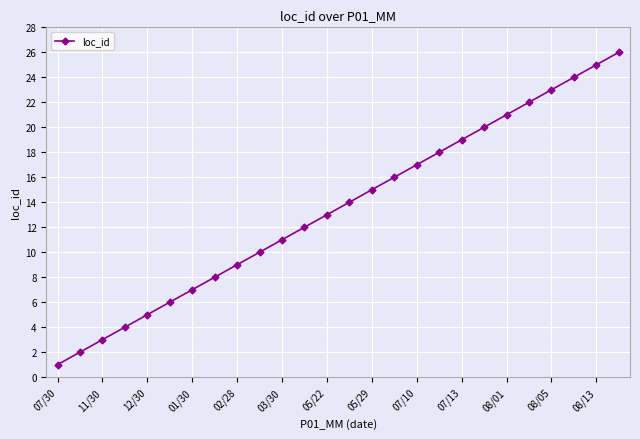

True or false: there are more than 2 points higher than both neighbors.

False